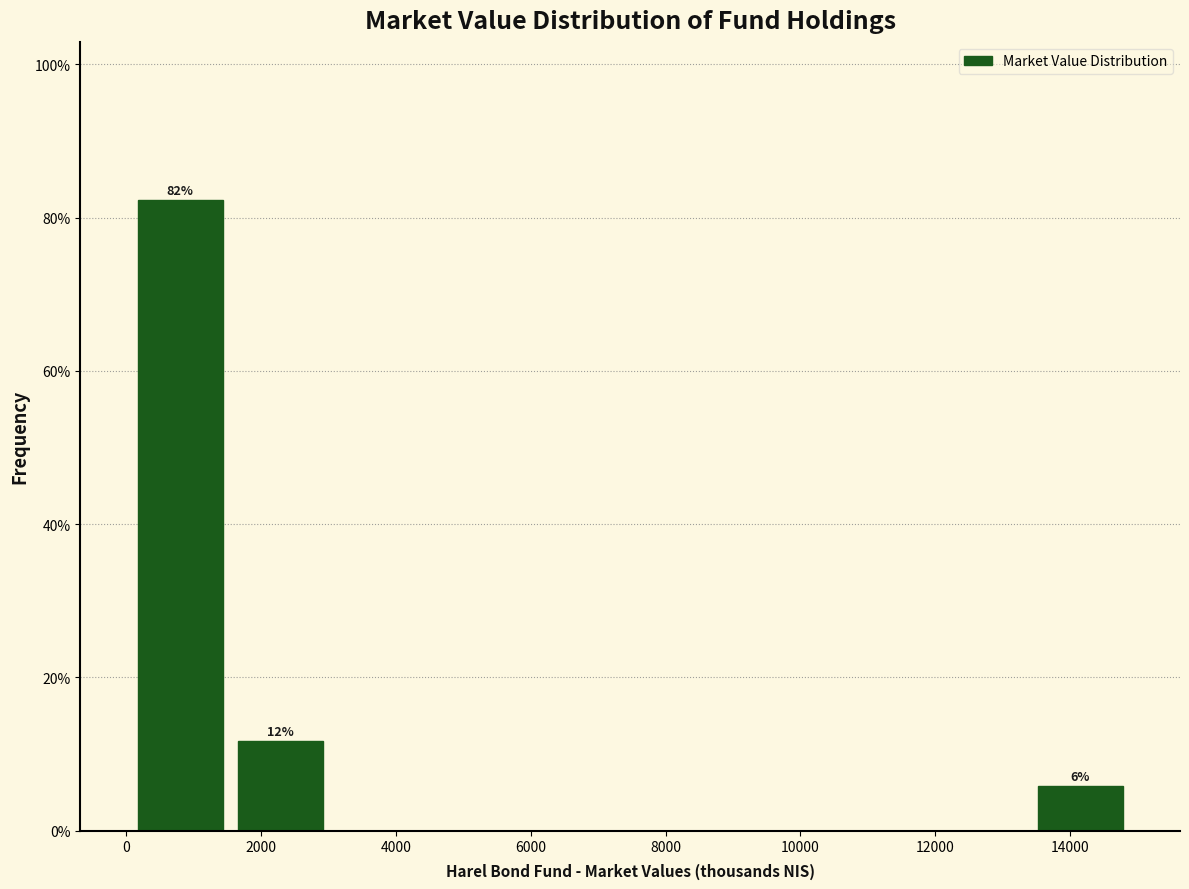

Which range on the x-axis has the tallest bar?

0 to 1600